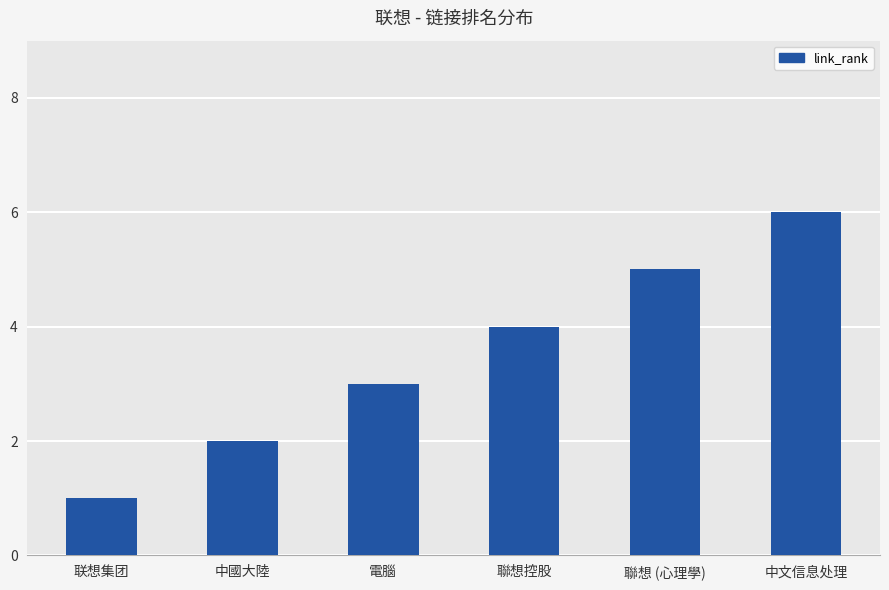

Rank the categories by value from lowest to highest.

联想集团, 中國大陸, 電腦, 聯想控股, 聯想 (心理學), 中文信息处理